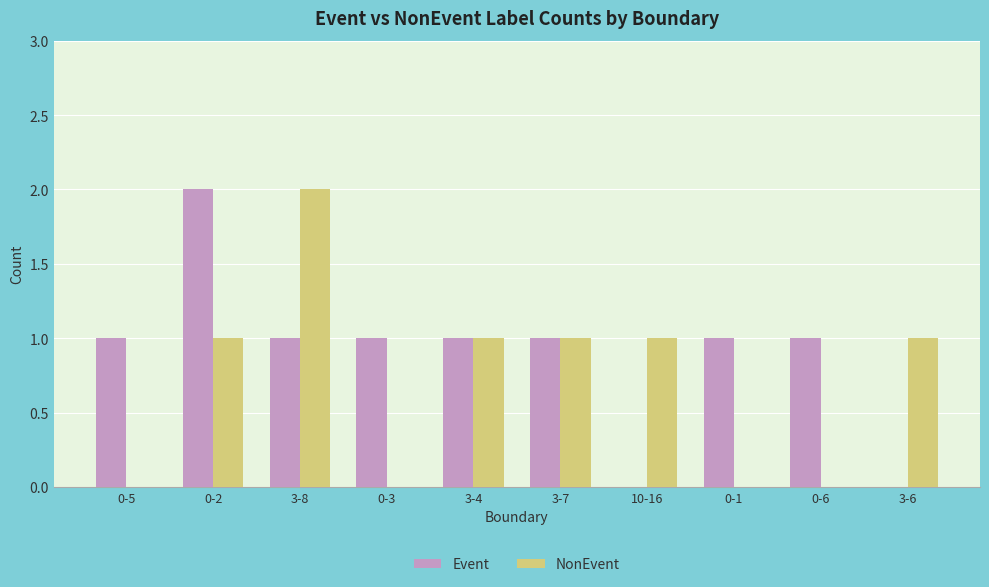

What is the spread (max minus min) of values at 0-5?

1